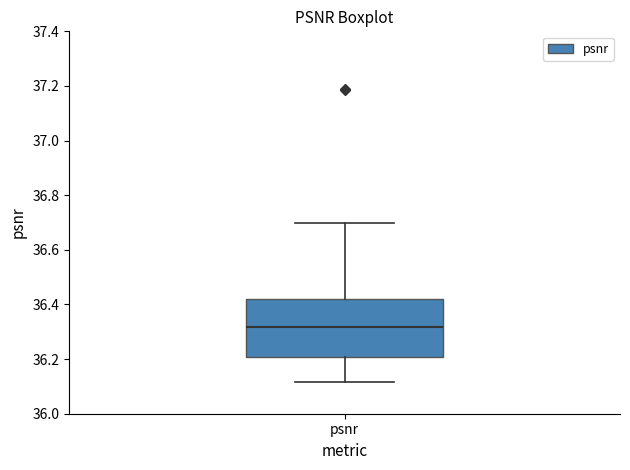

Where does the upper whisker of the box for psnr end on the y-axis? The values are not printed on the chart, so give them approximately, as read against the axis.

36.70